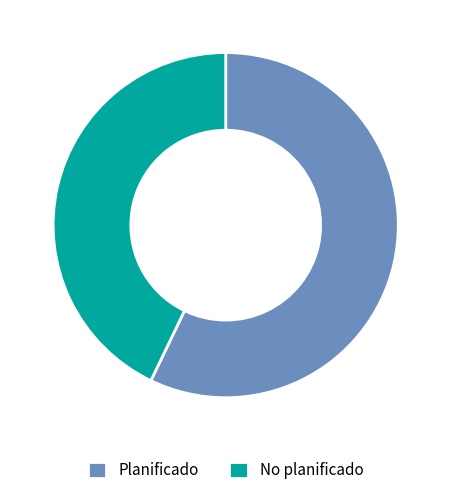

What is the ratio of the value at Planificado to the value at No planificado?

1.3